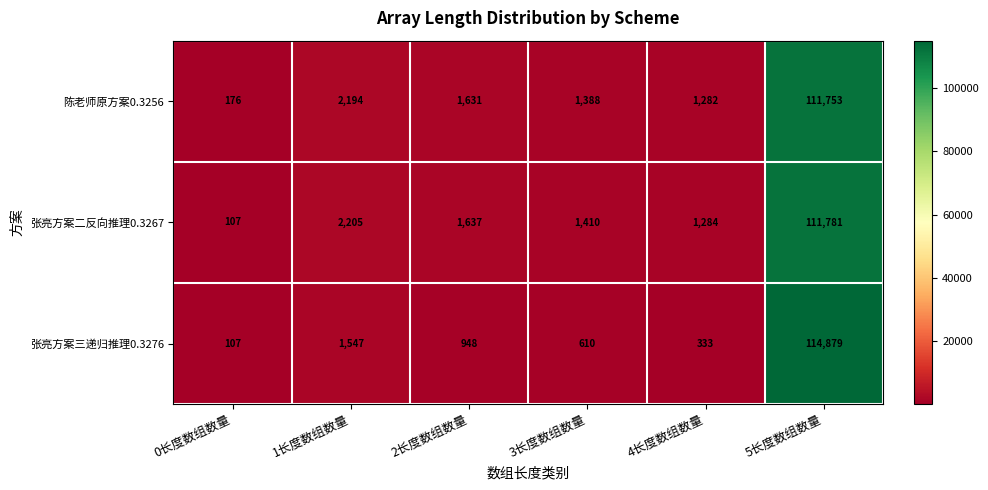

At 1长度数组数量, list the series in order from largest to smallest.

张亮方案二反向推理0.3267, 陈老师原方案0.3256, 张亮方案三递归推理0.3276